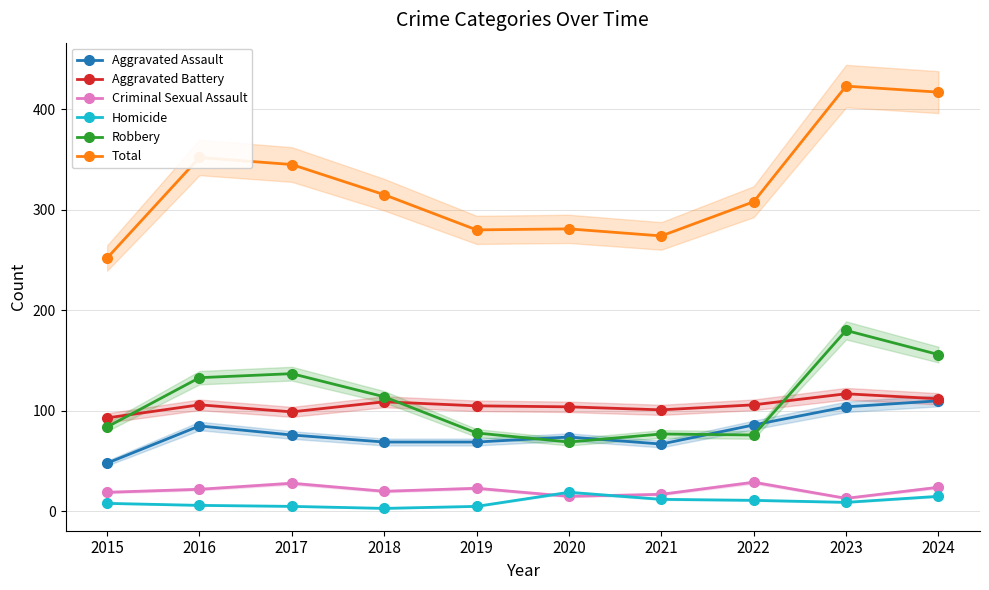

Where is Total nearest to the value 337?

2017